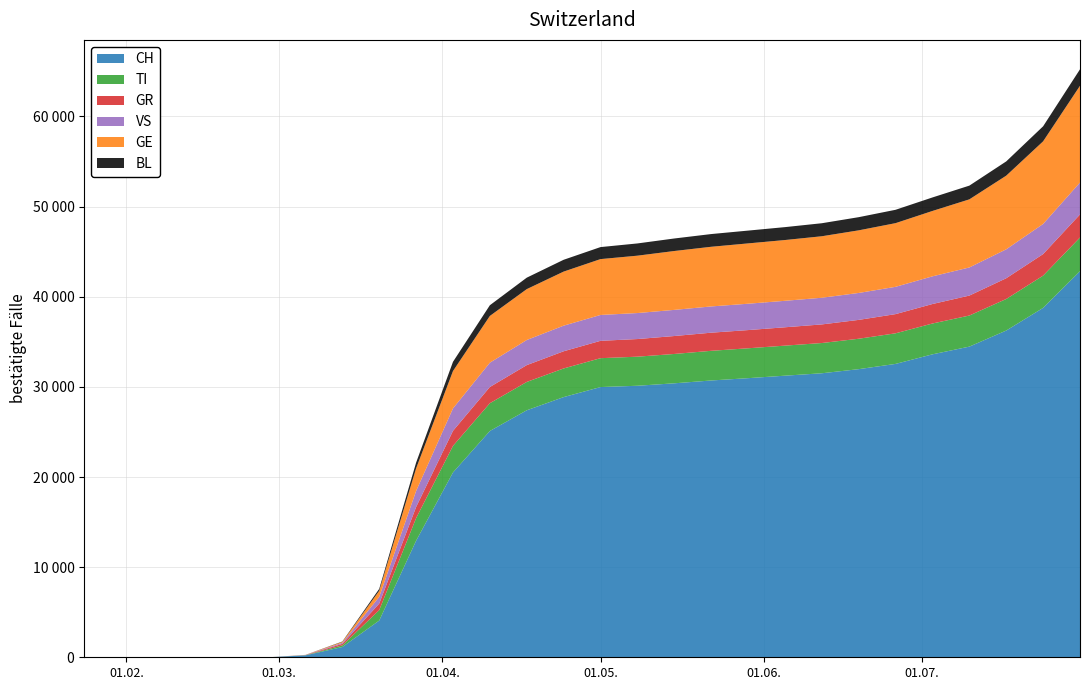

Reading left to right, what are all the values shown in this chart?

CH: 2020-01-24=0	2020-01-31=0	2020-02-07=0	2020-02-14=0	2020-02-21=0	2020-02-25=0	2020-02-28=0	2020-03-06=214	2020-03-13=1139	2020-03-20=4075	2020-03-27=12928	2020-04-03=20505	2020-04-10=25107	2020-04-17=27404	2020-04-24=28867	2020-05-01=29981	2020-05-08=30126	2020-05-15=30397	2020-05-22=30711	2020-05-29=30968	2020-06-05=31243	2020-06-12=31512	2020-06-19=31968	2020-06-26=32550	2020-07-03=33612	2020-07-10=34468	2020-07-17=36251	2020-07-24=38765	2020-07-31=42836
TI: 2020-01-24=0	2020-01-31=0	2020-02-07=0	2020-02-14=0	2020-02-21=0	2020-02-25=0	2020-02-28=0	2020-03-06=19	2020-03-13=180	2020-03-20=1159	2020-03-27=2508	2020-04-03=2947	2020-04-10=3082	2020-04-17=3145	2020-04-24=3178	2020-05-01=3204	2020-05-08=3226	2020-05-15=3256	2020-05-22=3291	2020-05-29=3315	2020-06-05=3334	2020-06-12=3355	2020-06-19=3374	2020-06-26=3395	2020-07-03=3421	2020-07-10=3449	2020-07-17=3501	2020-07-24=3578	2020-07-31=3739
GR: 2020-01-24=0	2020-01-31=0	2020-02-07=0	2020-02-14=0	2020-02-21=0	2020-02-25=0	2020-02-28=0	2020-03-06=14	2020-03-13=170	2020-03-20=720	2020-03-27=1234	2020-04-03=1670	2020-04-10=1800	2020-04-17=1866	2020-04-24=1907	2020-05-01=1927	2020-05-08=1956	2020-05-15=1991	2020-05-22=2012	2020-05-29=2020	2020-06-05=2037	2020-06-12=2064	2020-06-19=2092	2020-06-26=2130	2020-07-03=2162	2020-07-10=2214	2020-07-17=2302	2020-07-24=2393	2020-07-31=2558
VS: 2020-01-24=0	2020-01-31=0	2020-02-07=0	2020-02-14=0	2020-02-21=0	2020-02-25=0	2020-02-28=0	2020-03-06=12	2020-03-13=118	2020-03-20=752	2020-03-27=1779	2020-04-03=2491	2020-04-10=2696	2020-04-17=2786	2020-04-24=2841	2020-05-01=2869	2020-05-08=2884	2020-05-15=2900	2020-05-22=2912	2020-05-29=2924	2020-06-05=2936	2020-06-12=2960	2020-06-19=2988	2020-06-26=3028	2020-07-03=3070	2020-07-10=3119	2020-07-17=3210	2020-07-24=3341	2020-07-31=3539
GE: 2020-01-24=0	2020-01-31=0	2020-02-07=0	2020-02-14=0	2020-02-21=0	2020-02-25=0	2020-02-28=0	2020-03-06=6	2020-03-13=103	2020-03-20=672	2020-03-27=2507	2020-04-03=4145	2020-04-10=5187	2020-04-17=5646	2020-04-24=5999	2020-05-01=6197	2020-05-08=6366	2020-05-15=6532	2020-05-22=6619	2020-05-29=6693	2020-06-05=6744	2020-06-12=6822	2020-06-19=6947	2020-06-26=7065	2020-07-03=7255	2020-07-10=7557	2020-07-17=8172	2020-07-24=9167	2020-07-31=10738
BL: 2020-01-24=0	2020-01-31=0	2020-02-07=0	2020-02-14=0	2020-02-21=0	2020-02-25=0	2020-02-28=0	2020-03-06=3	2020-03-13=38	2020-03-20=215	2020-03-27=640	2020-04-03=1023	2020-04-10=1188	2020-04-17=1271	2020-04-24=1311	2020-05-01=1333	2020-05-08=1358	2020-05-15=1390	2020-05-22=1411	2020-05-29=1420	2020-06-05=1432	2020-06-12=1445	2020-06-19=1461	2020-06-26=1482	2020-07-03=1499	2020-07-10=1523	2020-07-17=1582	2020-07-24=1668	2020-07-31=1828